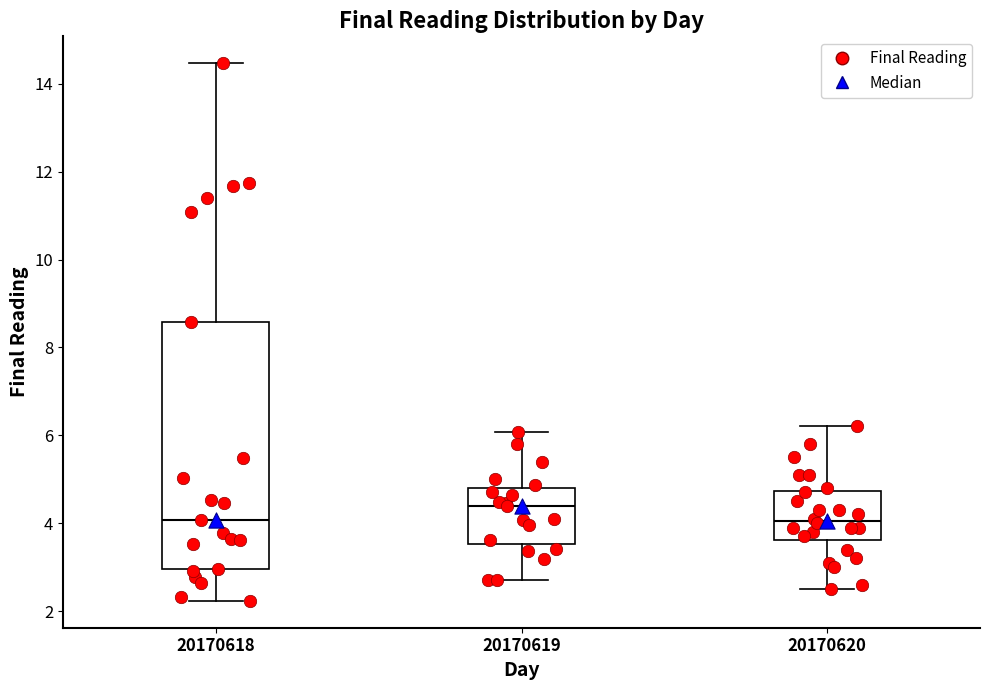

Reading left to right, transcribe this box plot: for each box, give where its median line is, the range the box spans, and where its two whiskers end, as read against the y-axis. The values are not printed on the chart, so give them approximately, as read against the axis.

20170618: median 4.0, box 3.0 to 8.6, whiskers 2.2 to 14.4
20170619: median 4.4, box 3.6 to 4.8, whiskers 2.8 to 6.0
20170620: median 4.0, box 3.6 to 4.8, whiskers 2.6 to 6.2